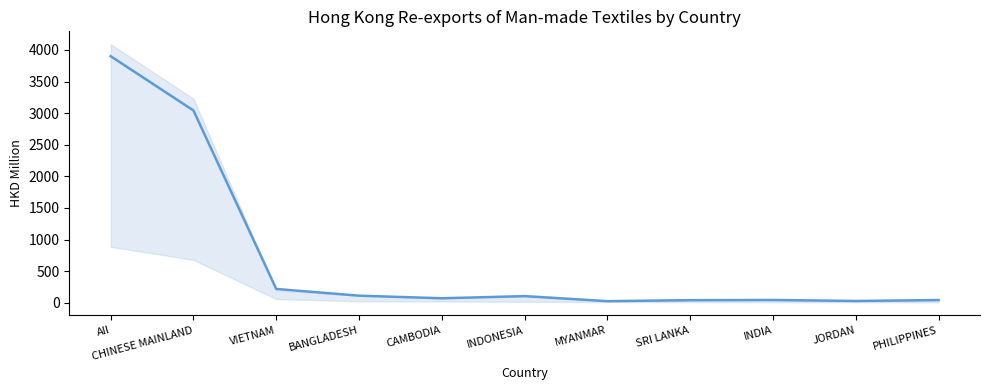

How many interior local valleys (lower than both neighbors) does the data have?

3